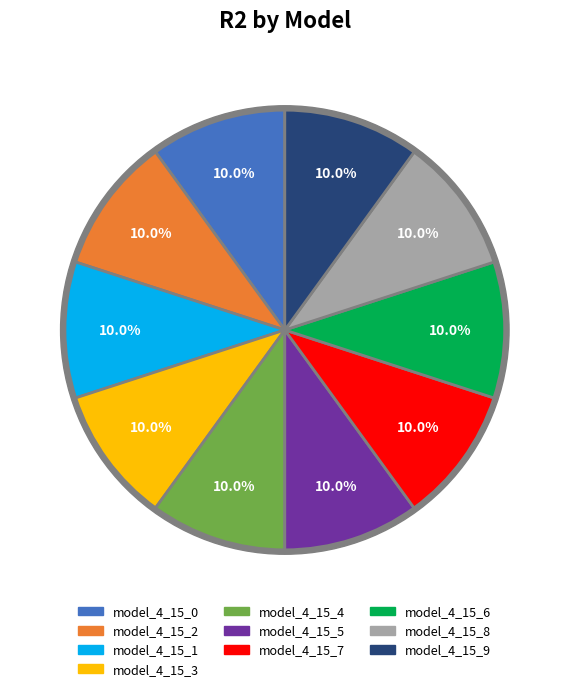

Is model_4_15_9 the majority of the pie?

No